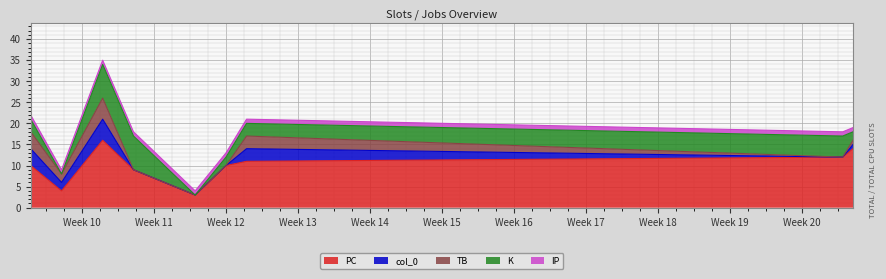

Rank the series at 2023-03-22 from lowest to highest value.

IP, col_0, TB, K, PC